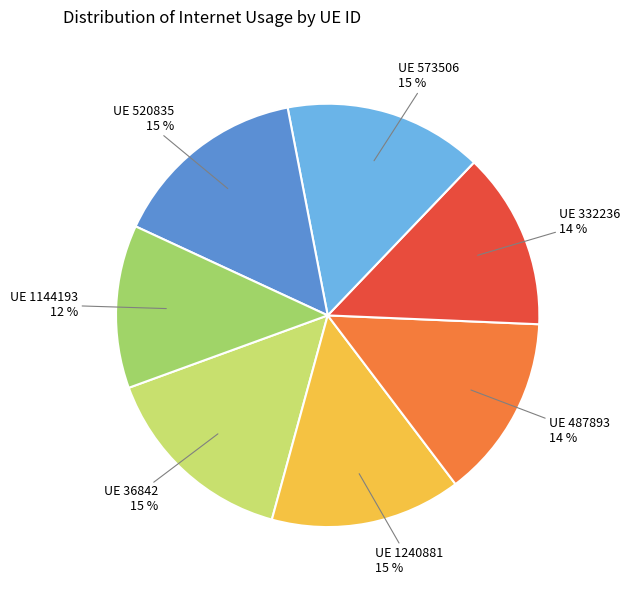

To the nearest percent, what is the average slice percentage?

14%